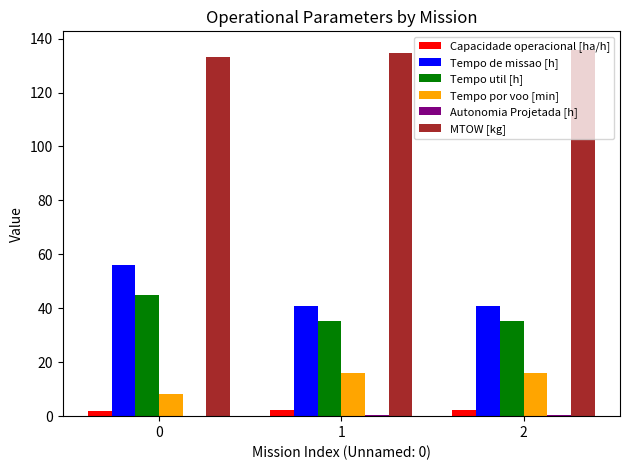

Which series changed the most between 0 and 1?

Tempo de missao [h]